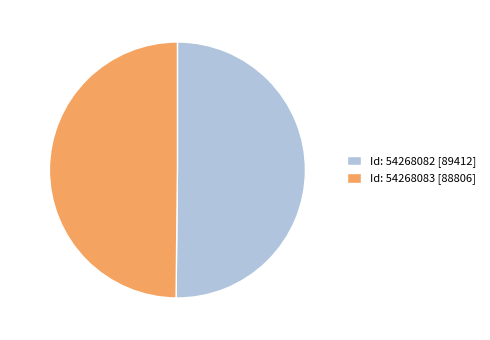

Approximately how many times larger is the value at Id: 54268083 [88806] compared to Id: 54268082 [89412]?

1.0